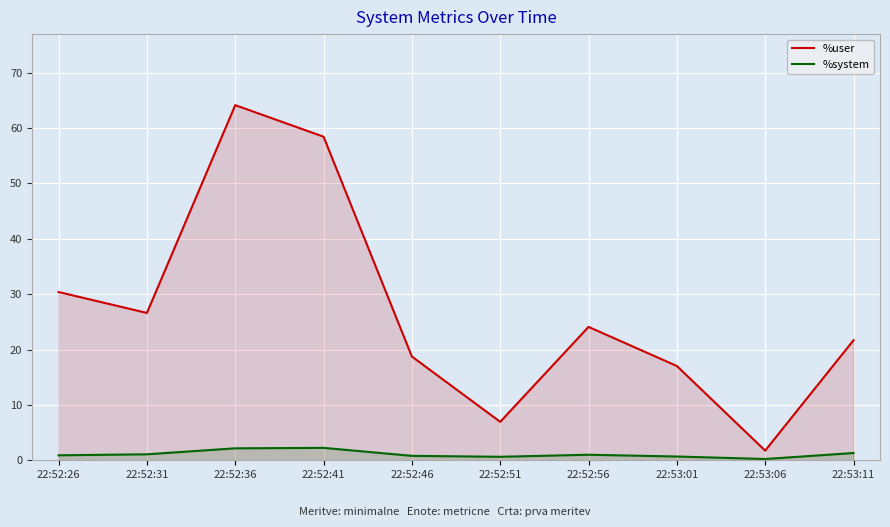

The %system series shows 0.3 at 22:52:51. True or false?

False